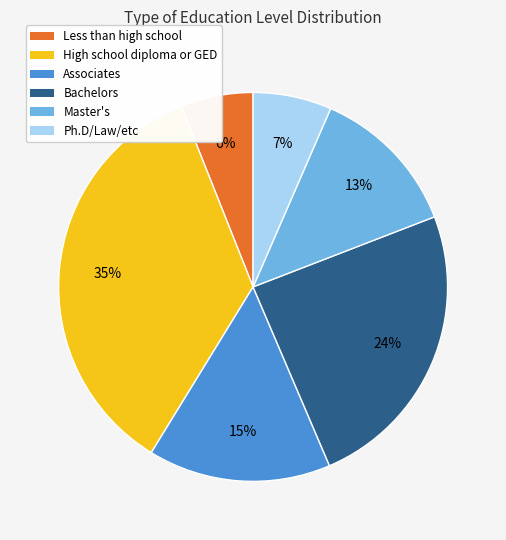

Is the sum of Master's and Associates greater than half?

No